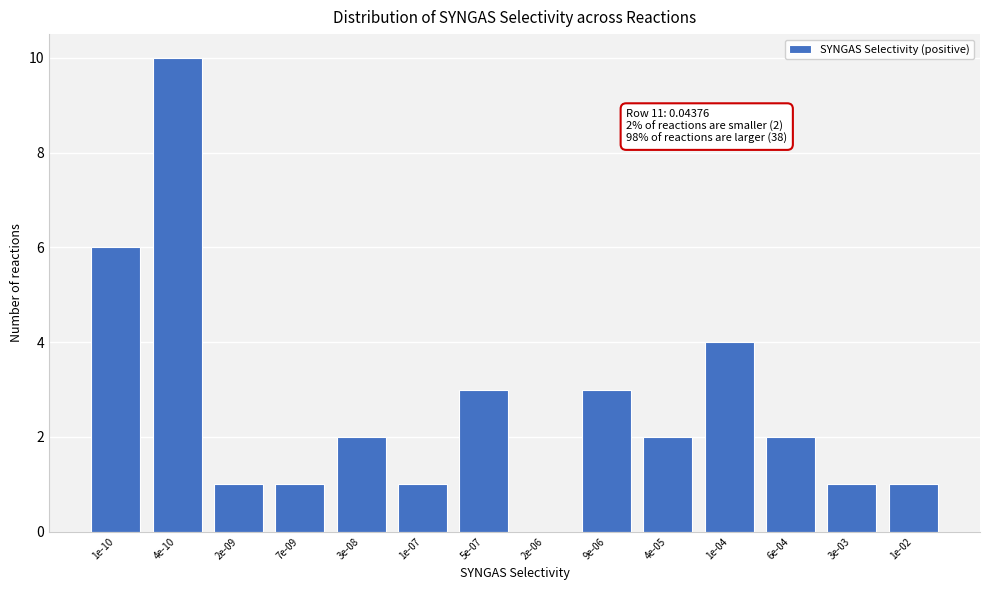

Reading left to right, transcribe all the data shown in this chart.

1e-10=6	4e-10=10	2e-09=1	7e-09=1	3e-08=2	1e-07=1	5e-07=3	2e-06=0	9e-06=3	4e-05=2	1e-04=4	6e-04=2	3e-03=1	1e-02=1